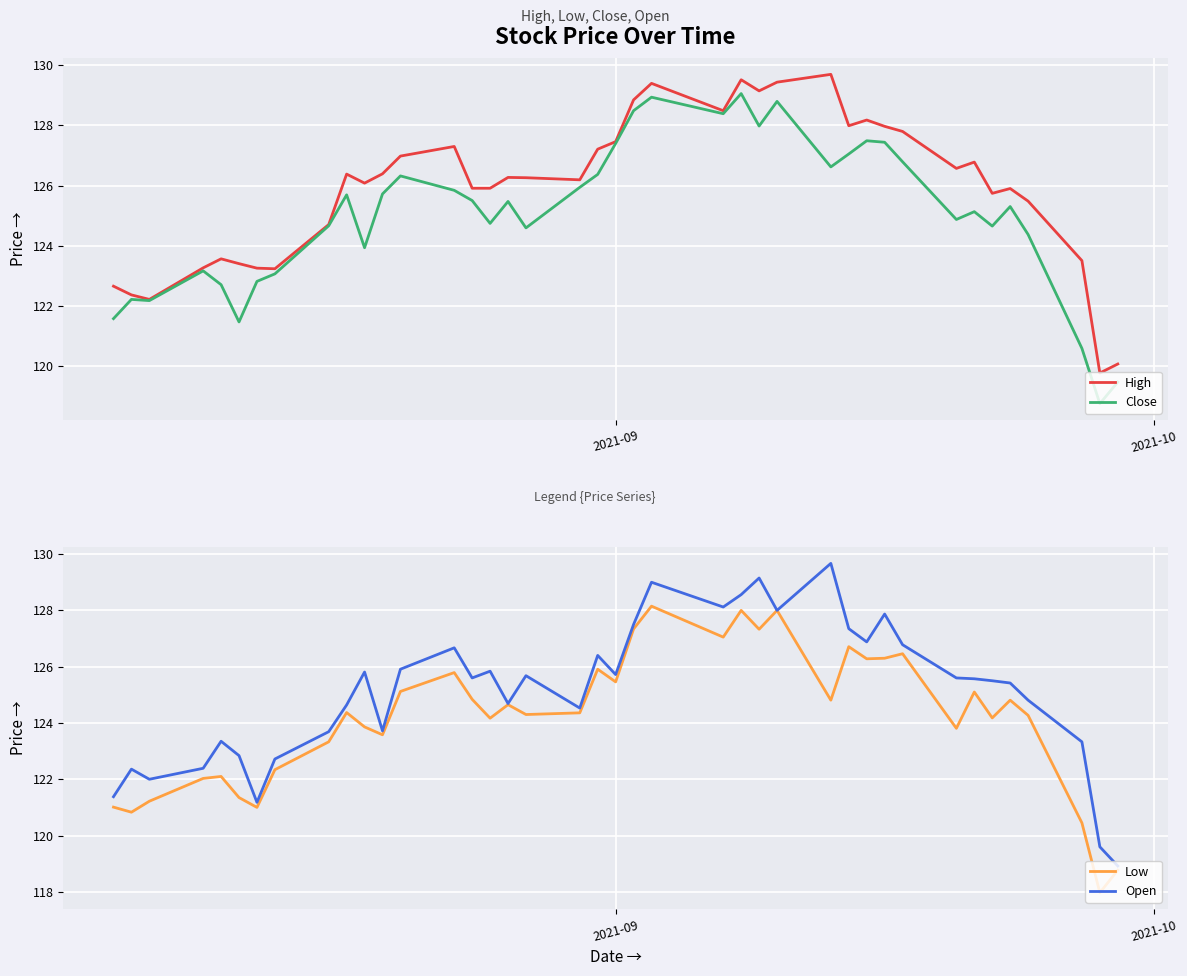

What is the minimum value for Close?

118.7